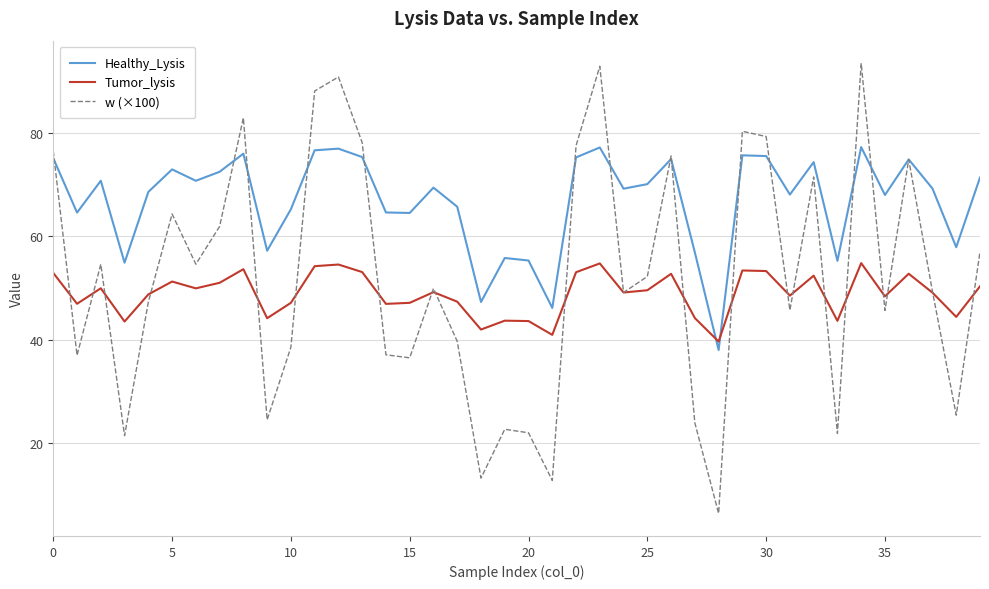

How many interior local valleys does the Healthy_Lysis series have?

13